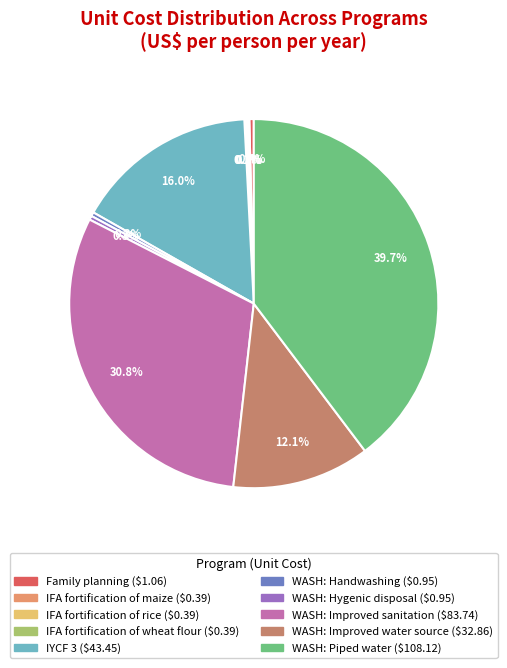

How many segments does this pie chart have?

10